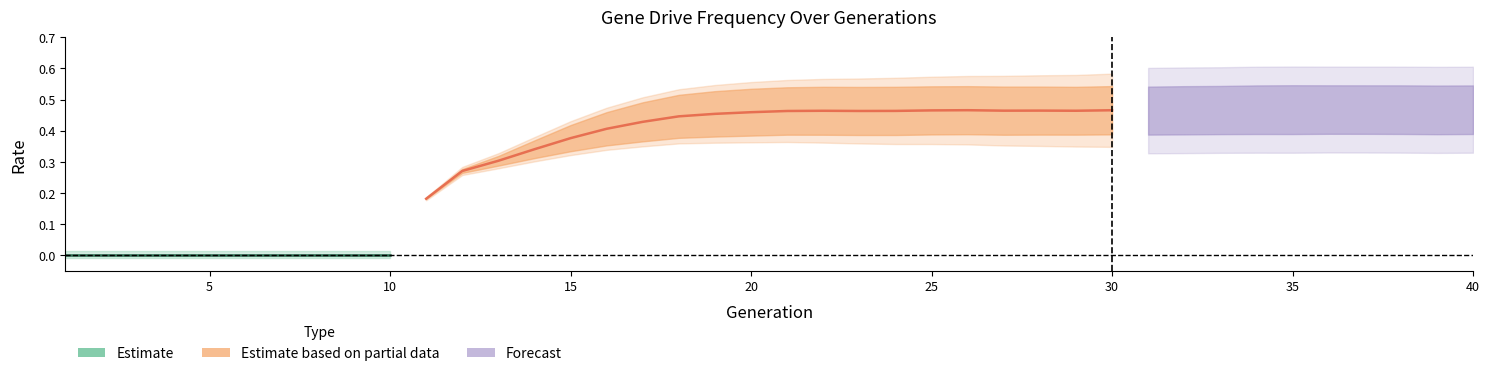

What is the value of the rate_has_drive point at the 30th from the left?

0.5